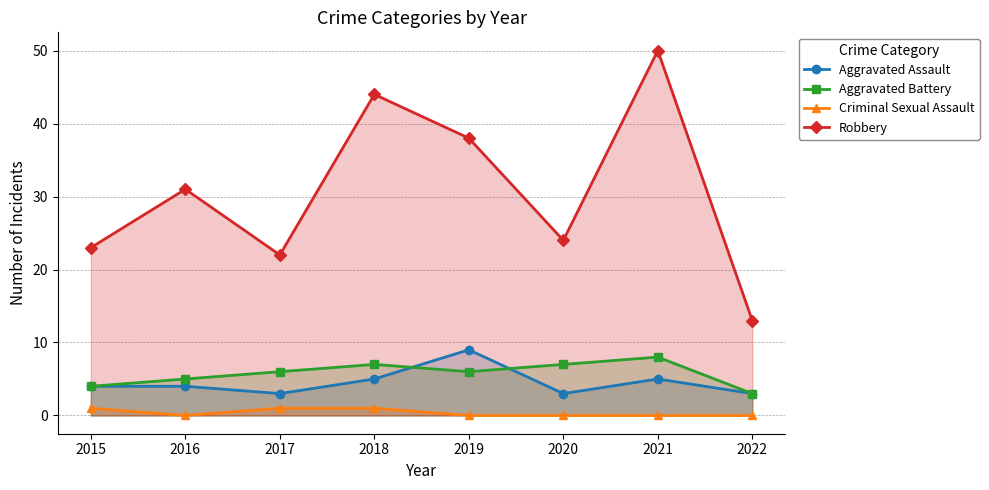

Where is the first local minimum for Aggravated Battery?

2019